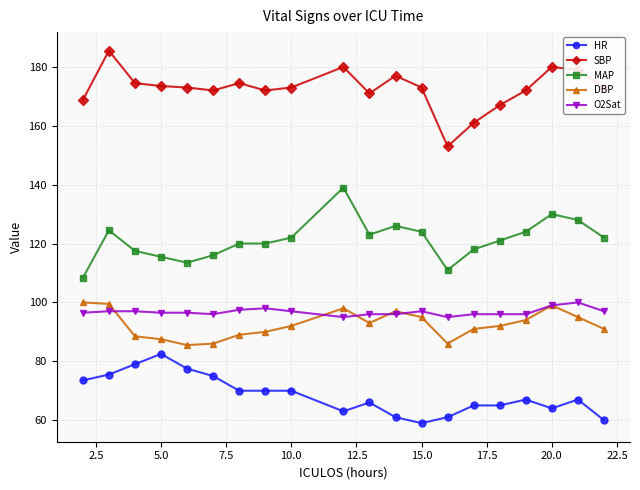

What is the difference between the maximum and minimum values in the O2Sat series?

5.0